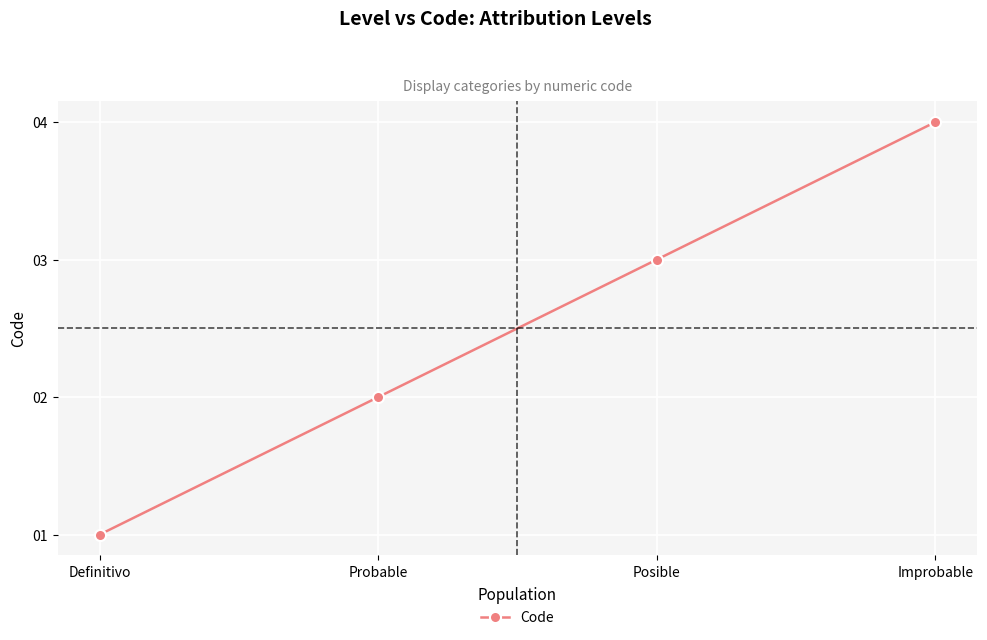

What is the difference between the second highest and minimum values?

2